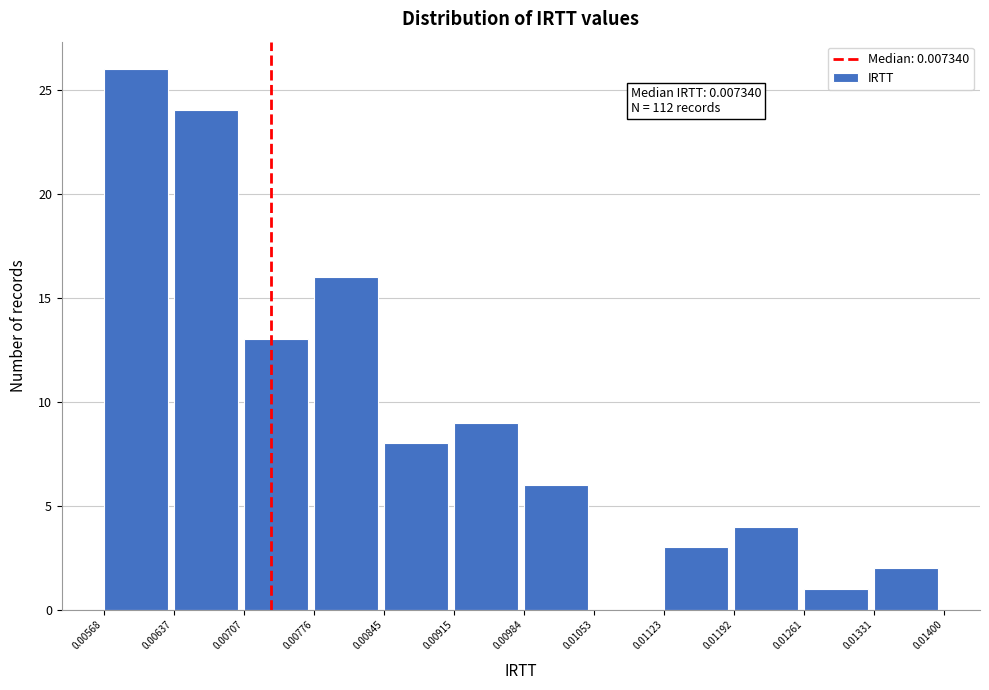

Over which range of the x-axis is the bar tallest?

0.00568 to 0.00637